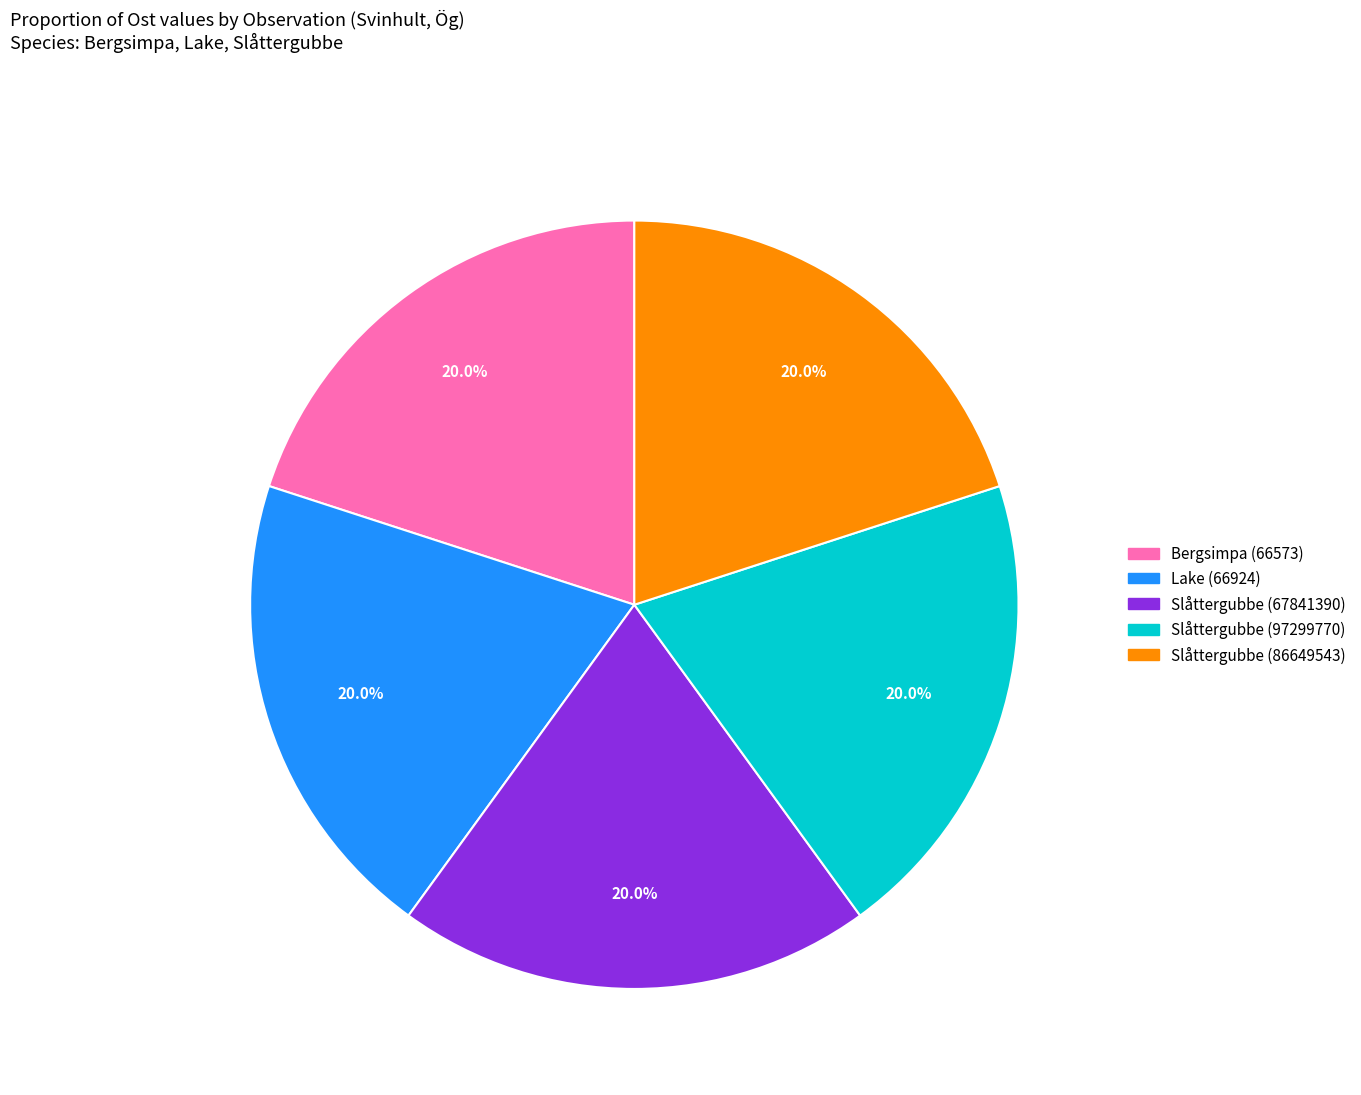

Count the number of slices in the pie.

5